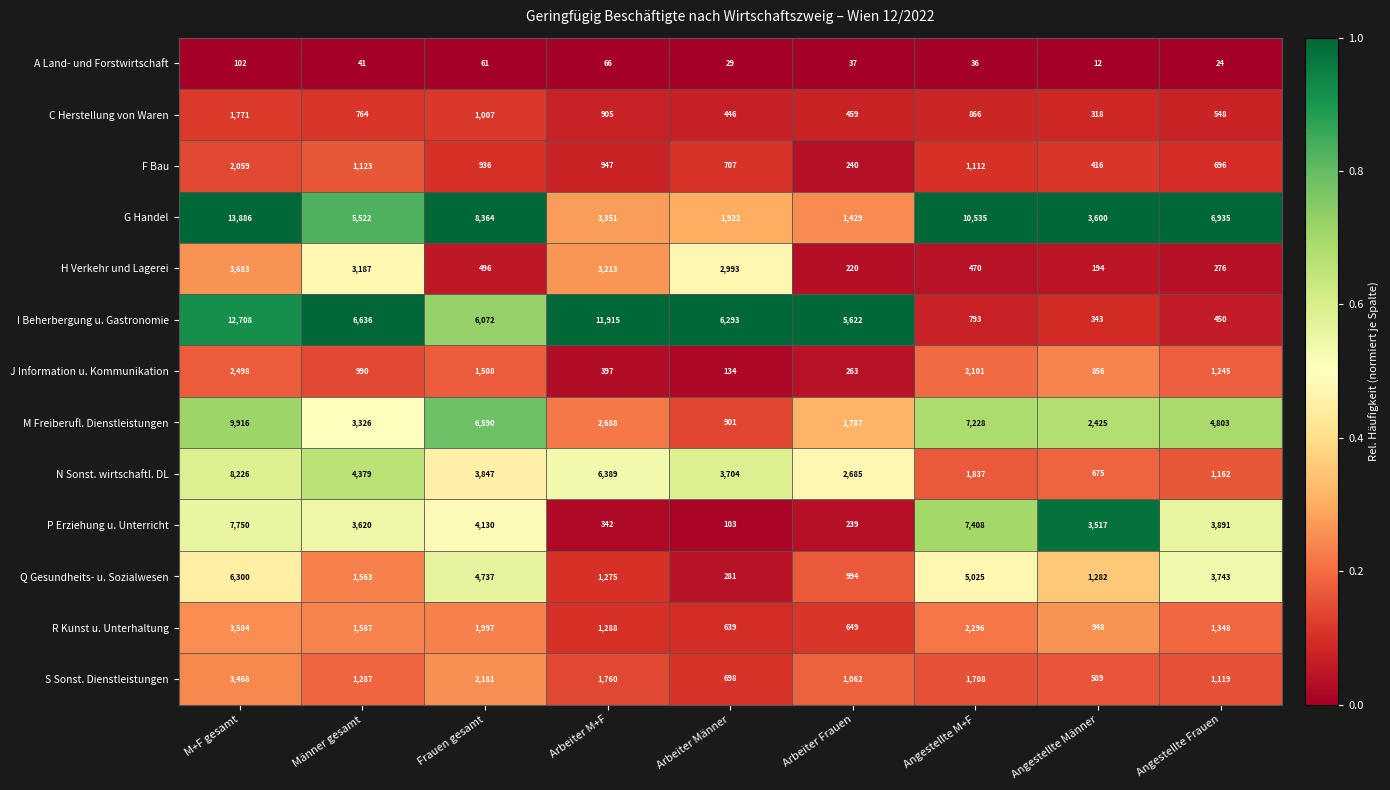

What is the difference between the highest and lowest values at Arbeiter Männer?

6264